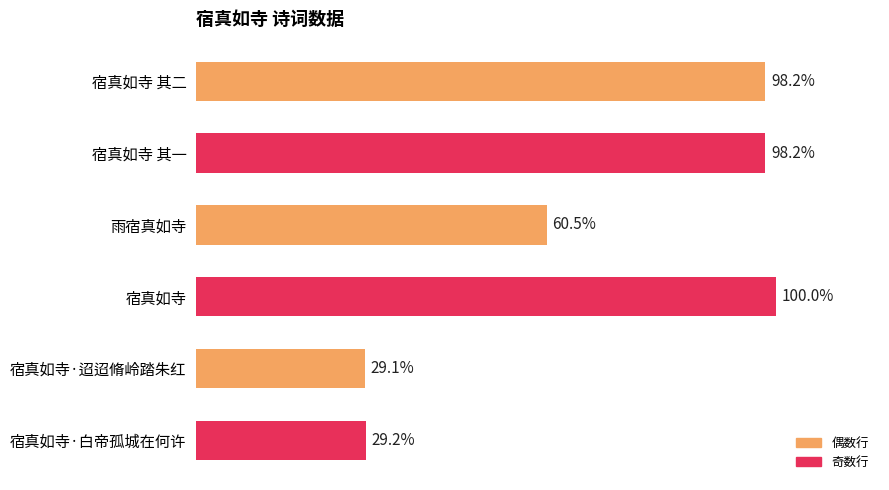

Are the bars horizontal?

Yes